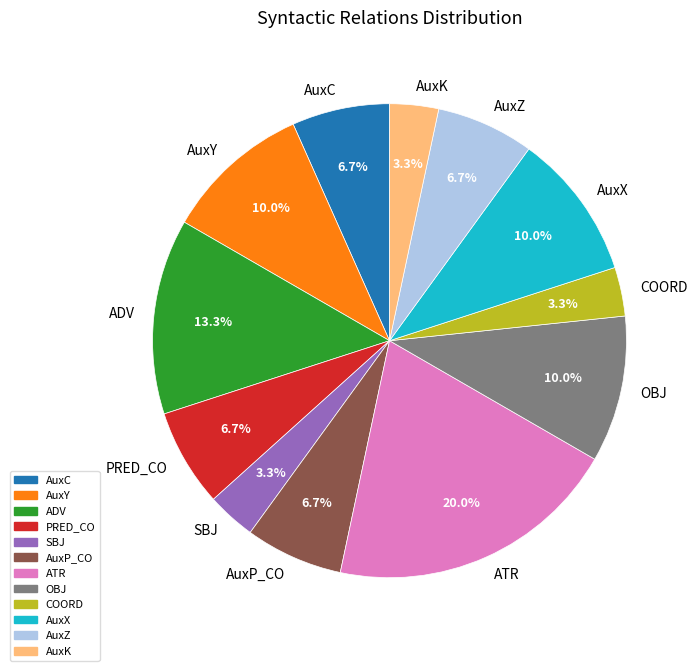

What is the largest slice in the pie chart?

ATR